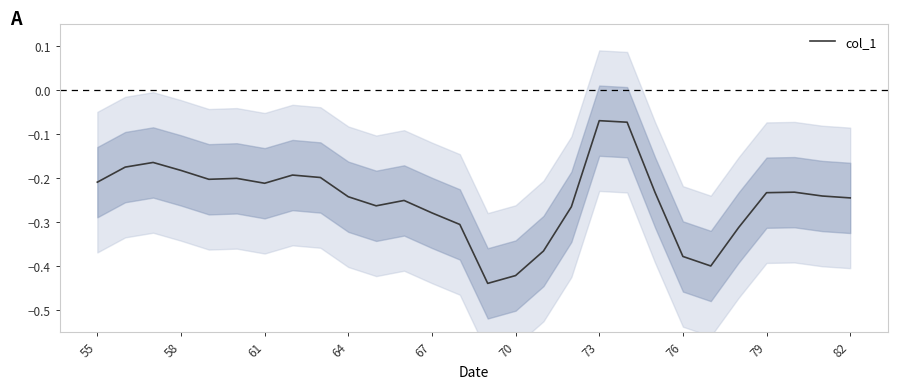

What is the difference between the maximum and minimum values?

0.4